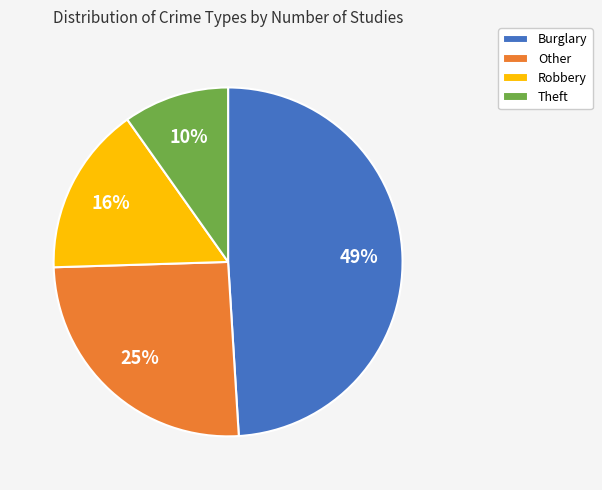

Is there a majority slice in this chart?

No